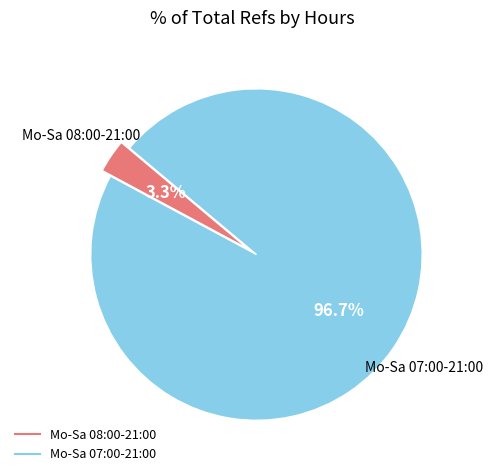

What percentage is the Mo-Sa 08:00-21:00 slice, to the nearest percent?

3%